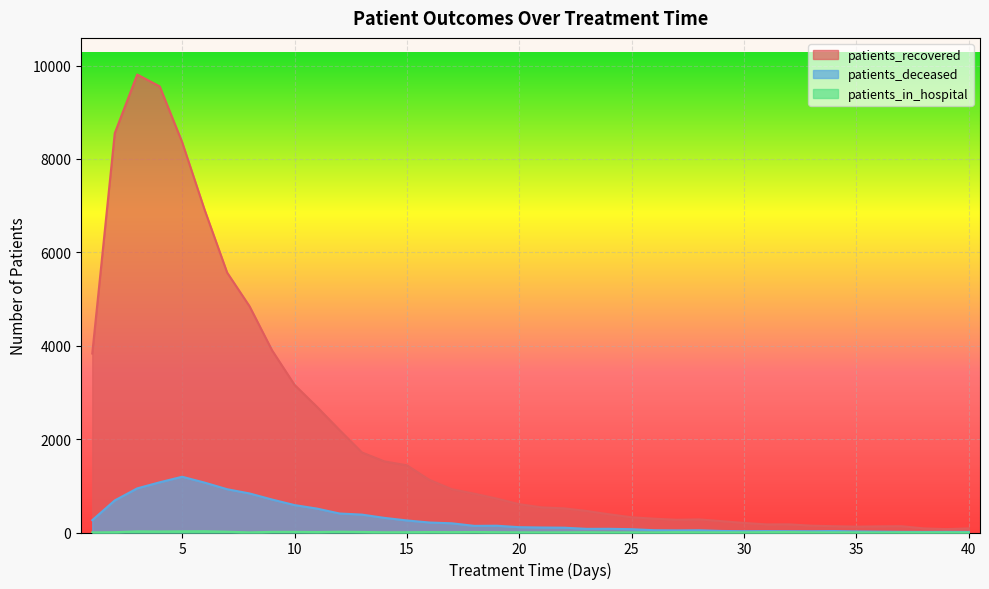

What is the sum of all patients_recovered values?

83063